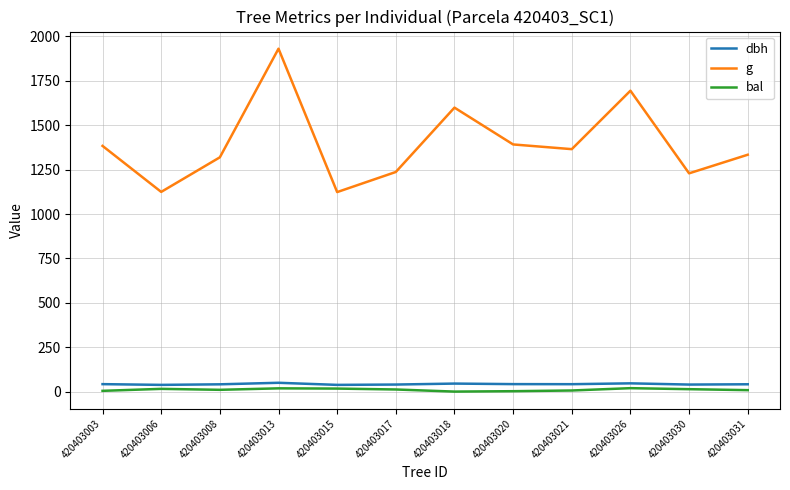

True or false: bal has a value of 2.3 at 420403020.

True